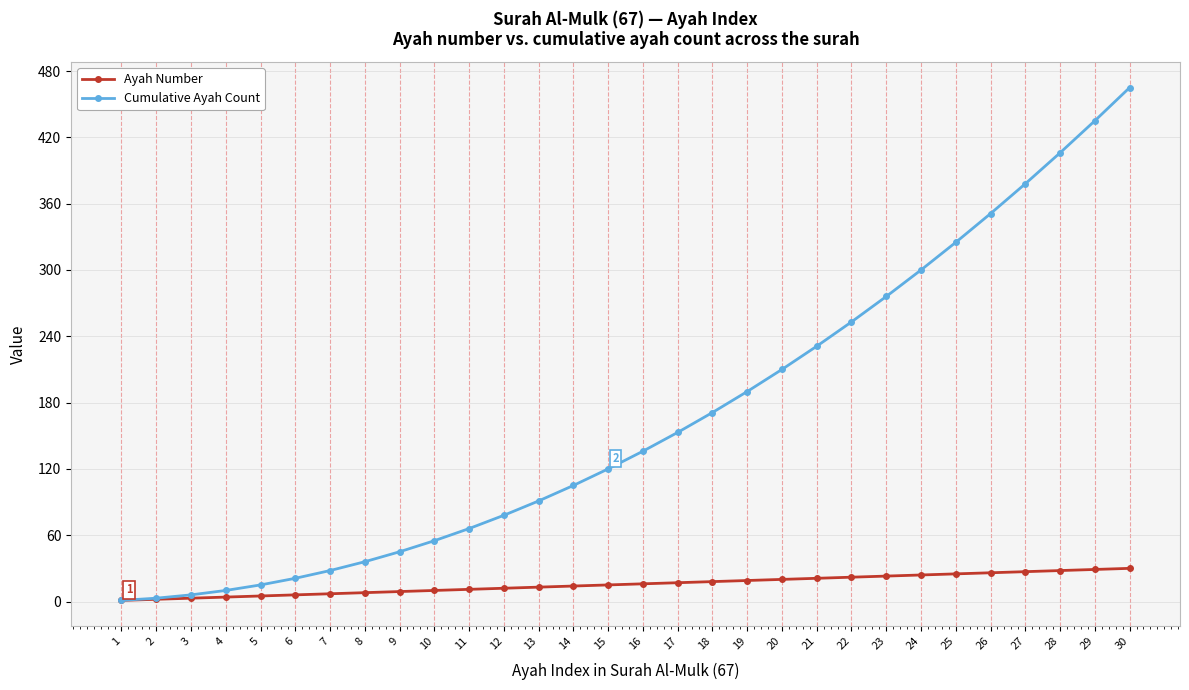

How many distinct data groups are displayed?

2